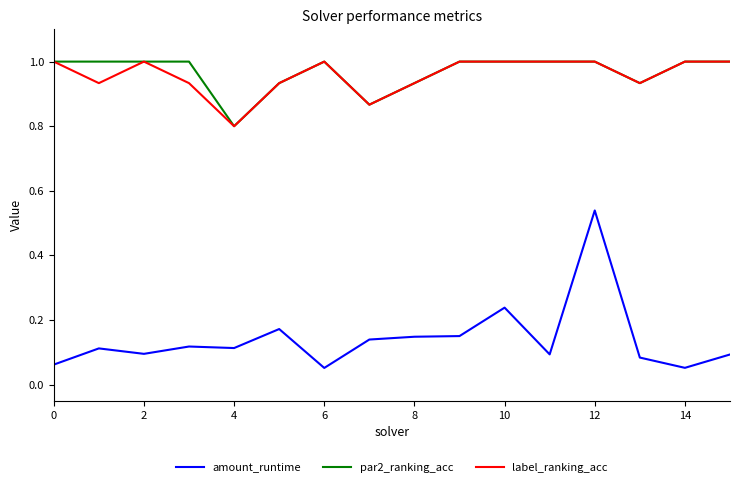

True or false: label_ranking_acc and amount_runtime cross at least once.

False